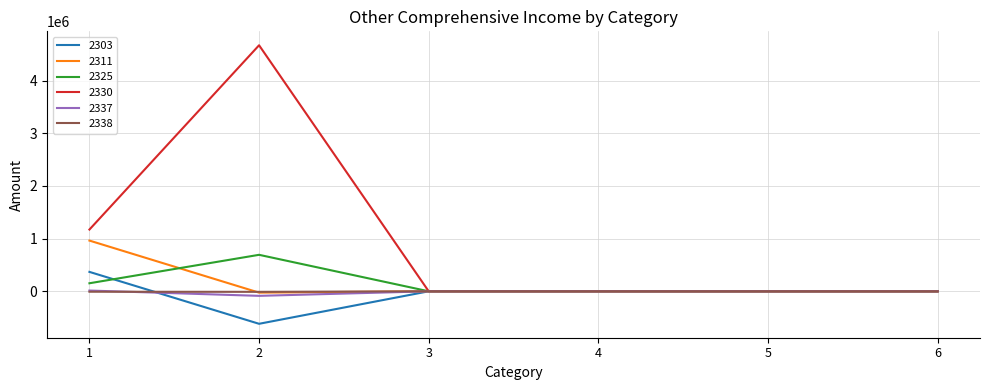

Which series has the widest spread of values?

2330